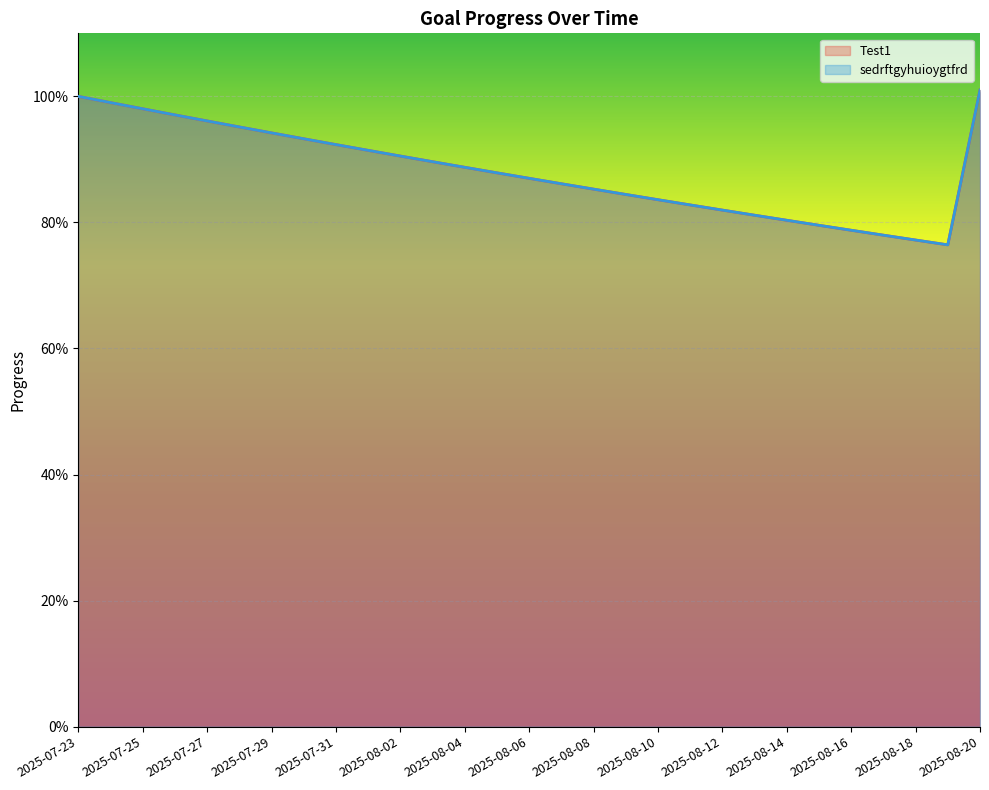

At which category is the sum across all series the highest?

2025-08-20